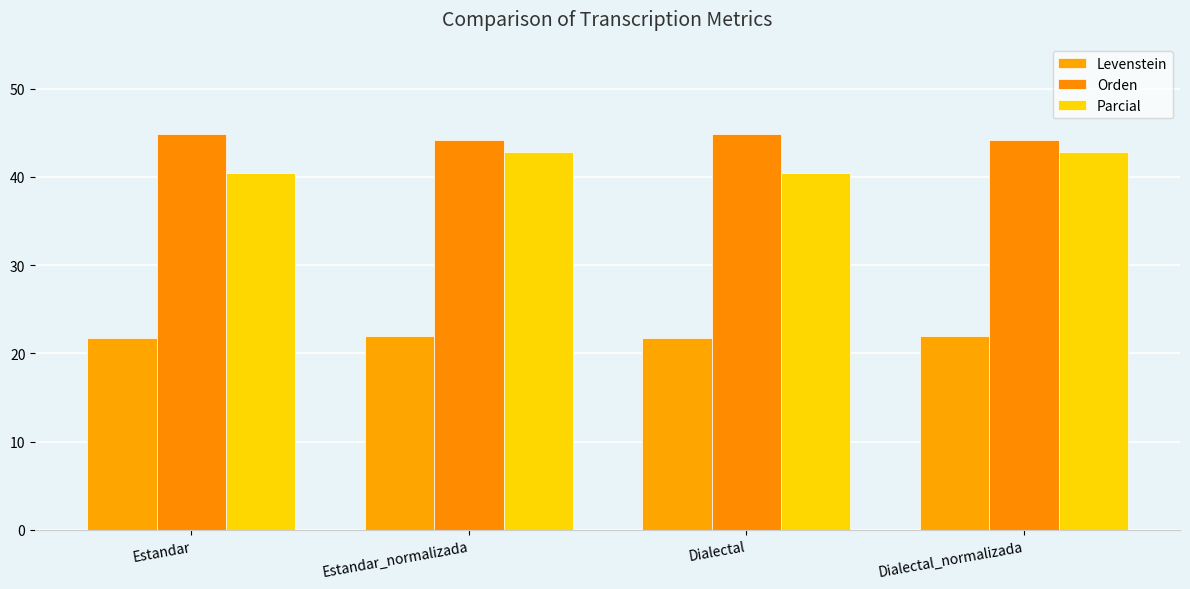

Is the value of Levenstein at Estandar_normalizada greater than the value of Orden at Estandar_normalizada?

No